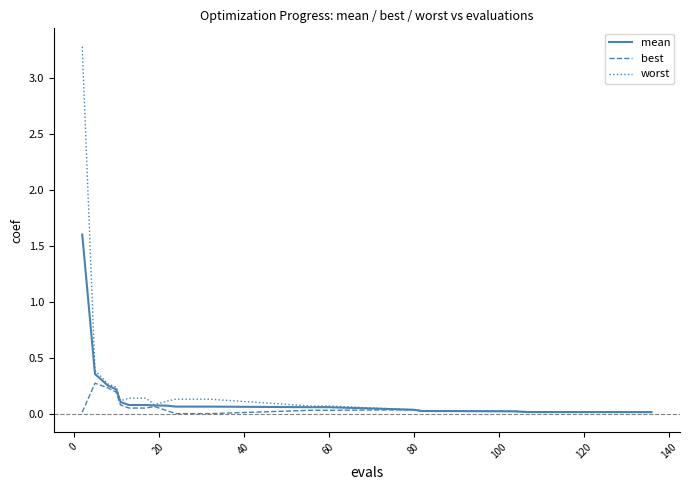

Which series has the largest range (max minus min)?

worst